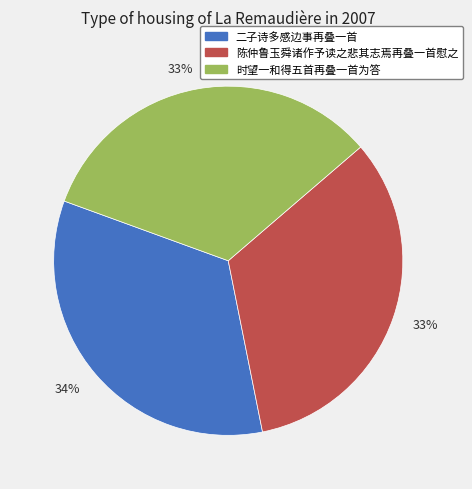

To the nearest percent, what is the difference between the largest and smallest slice percentages?

1%